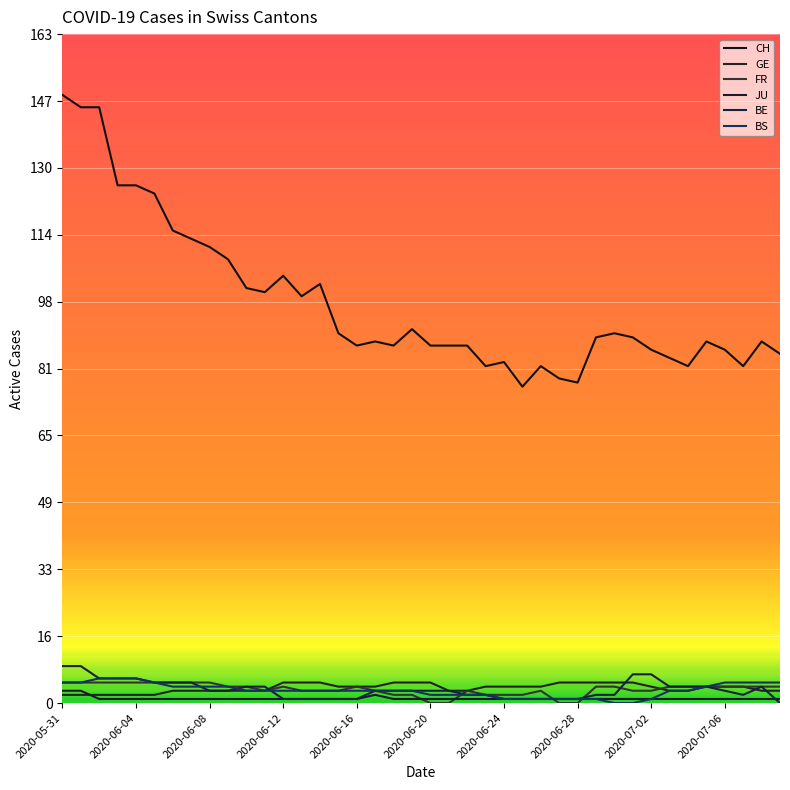

Where is GE nearest to the value 3?

2020-06-24